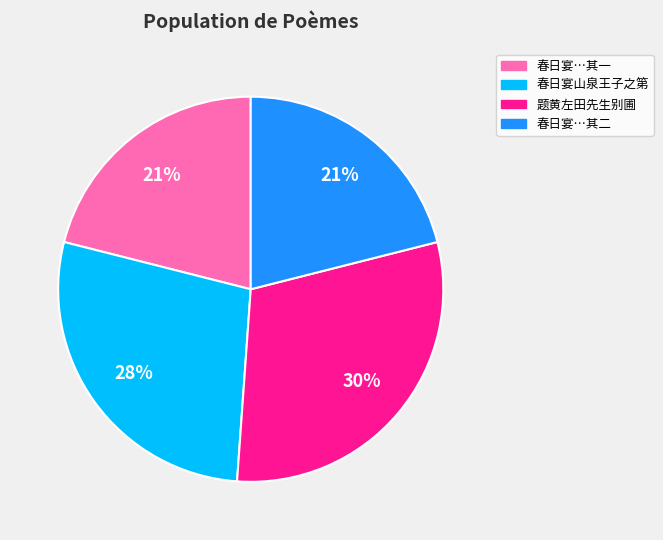

To the nearest percent, what is the average slice percentage?

25%